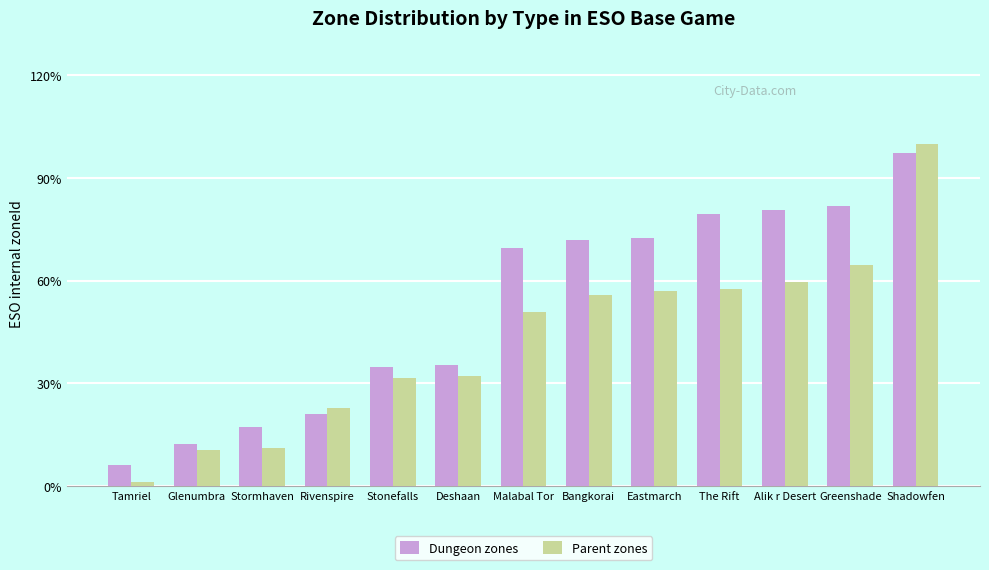

At which label does Dungeon zones reach its minimum?

Tamriel